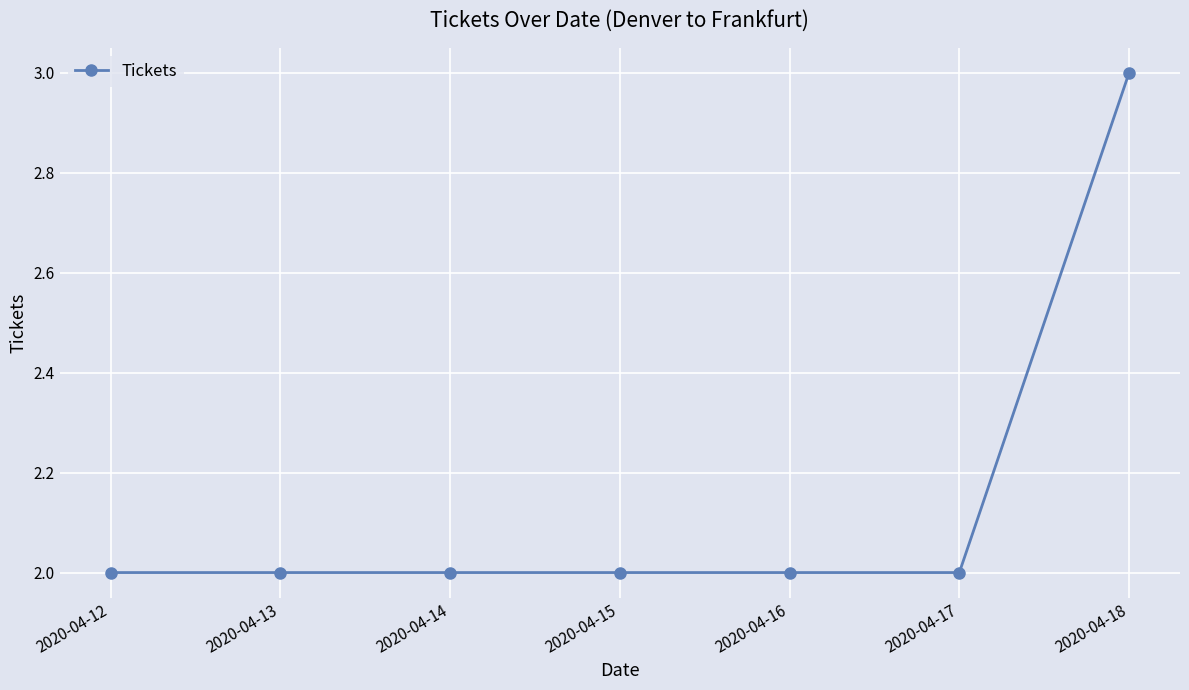

True or false: the data shows 3 at 2020-04-12.

False